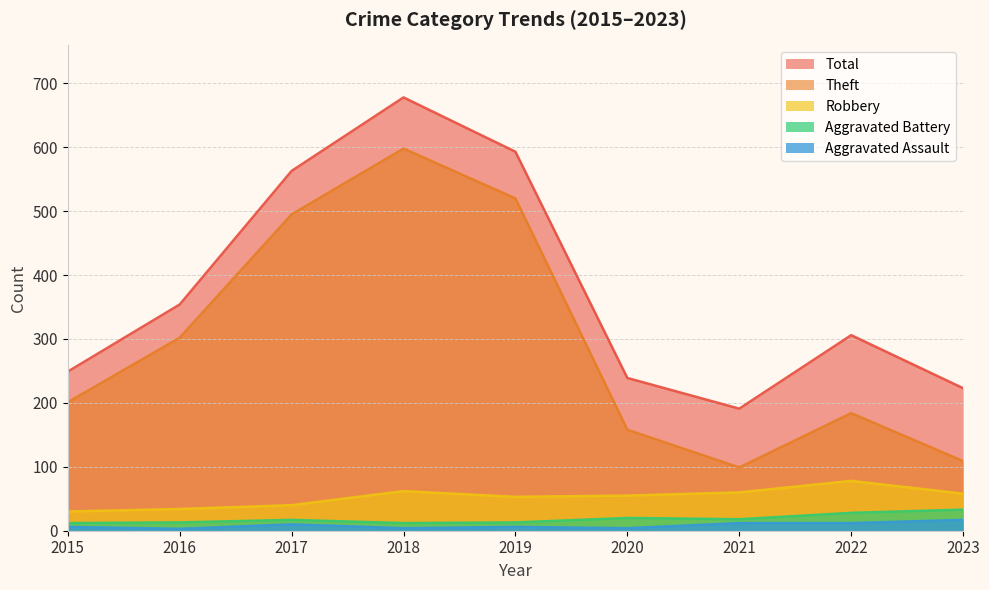

How many categories are shown in the chart?

9